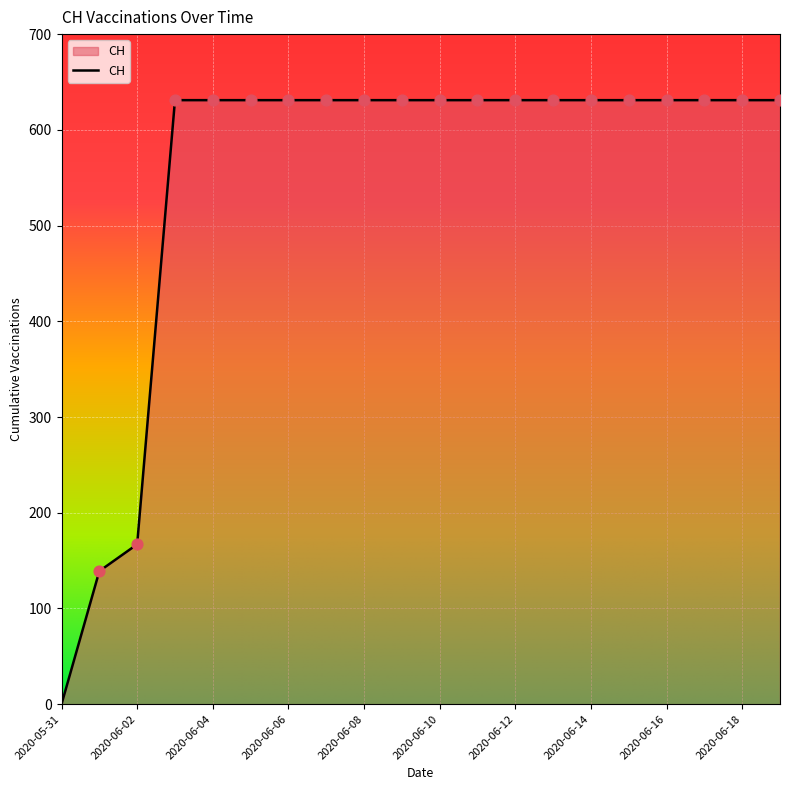

What is the difference between the maximum and minimum values?

631